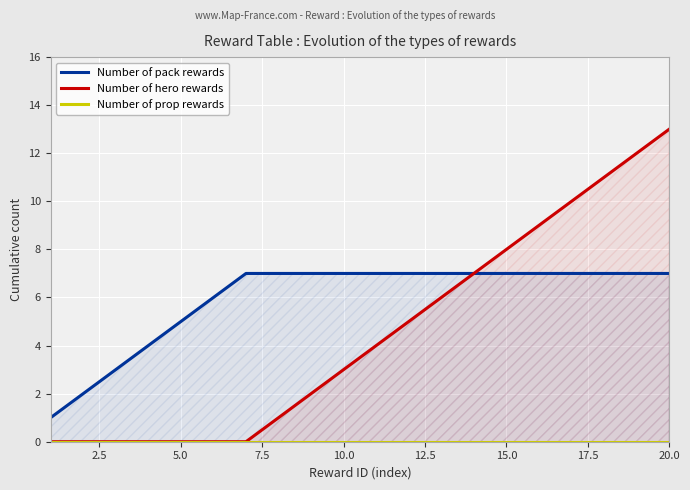

The value of Number of hero rewards at 20.0 is 6. True or false?

False